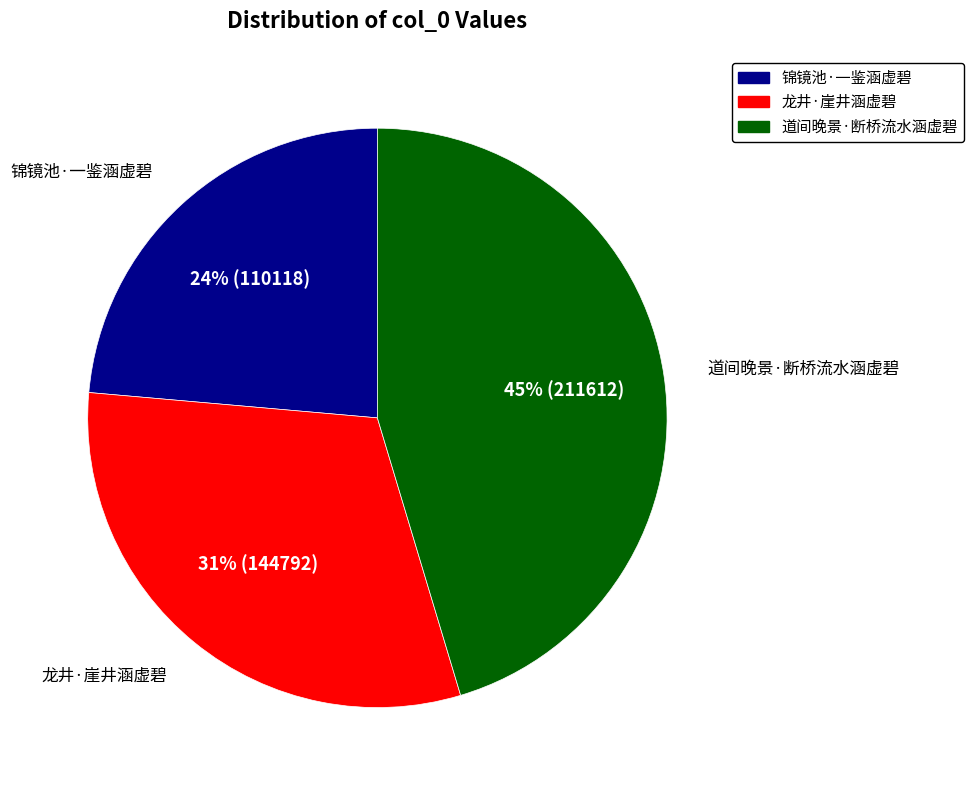

What percentage is the 锦镜池·一鉴涵虚碧 slice, to the nearest percent?

24%